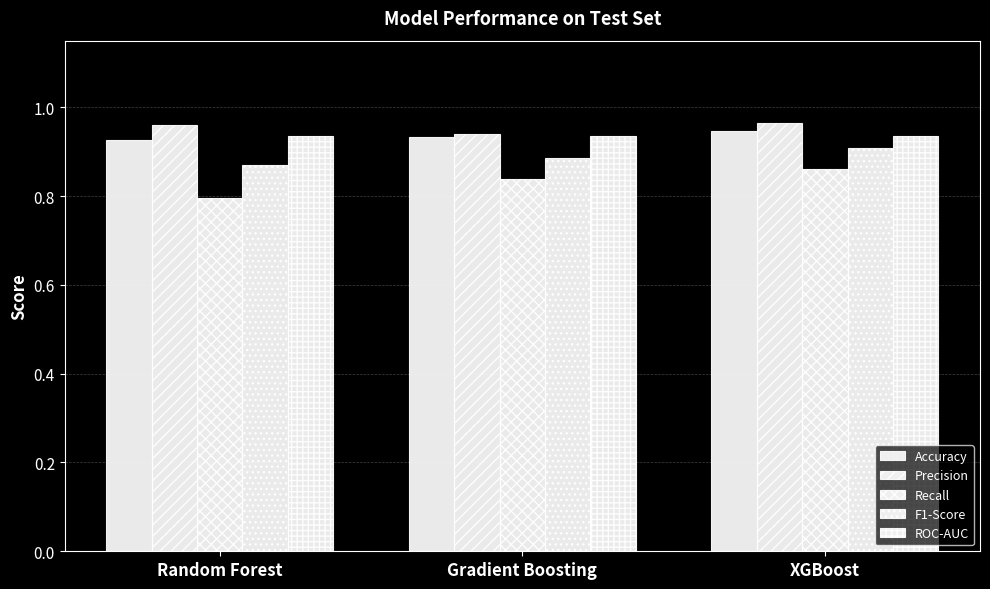

Reading right to left, transcribe all the data shown in this chart.

Accuracy: 0.9	0.9	0.9
Precision: 1.0	0.9	1.0
Recall: 0.9	0.8	0.8
F1-Score: 0.9	0.9	0.9
ROC-AUC: 0.9	0.9	0.9